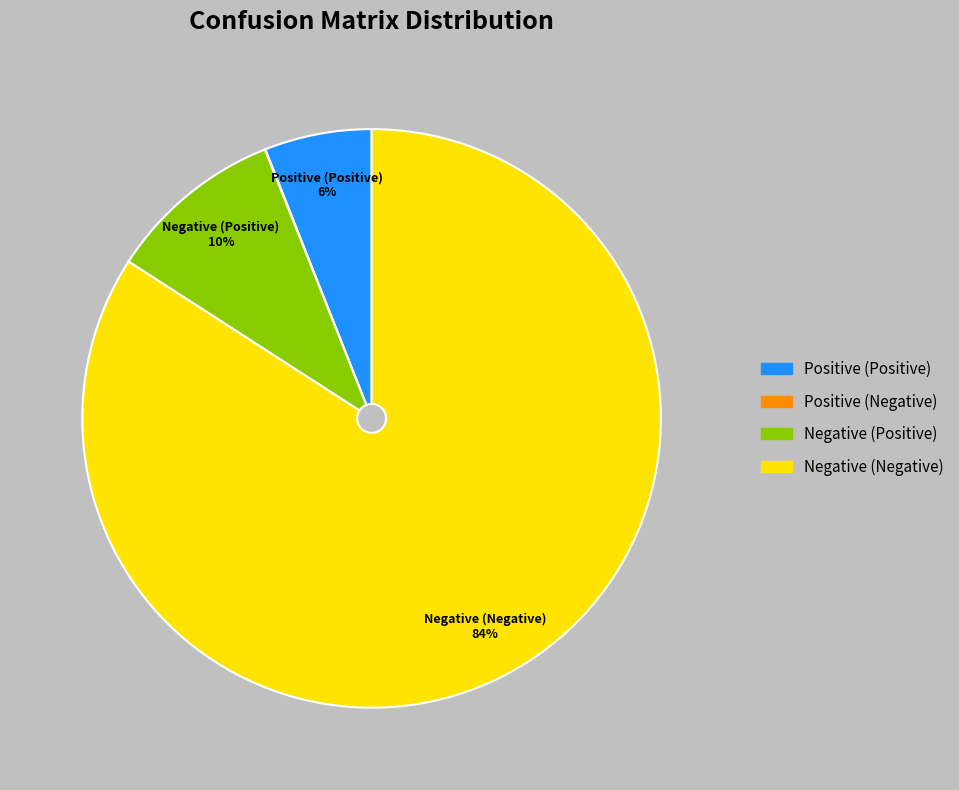

What percentage is the Positive (Positive) slice, to the nearest percent?

6%